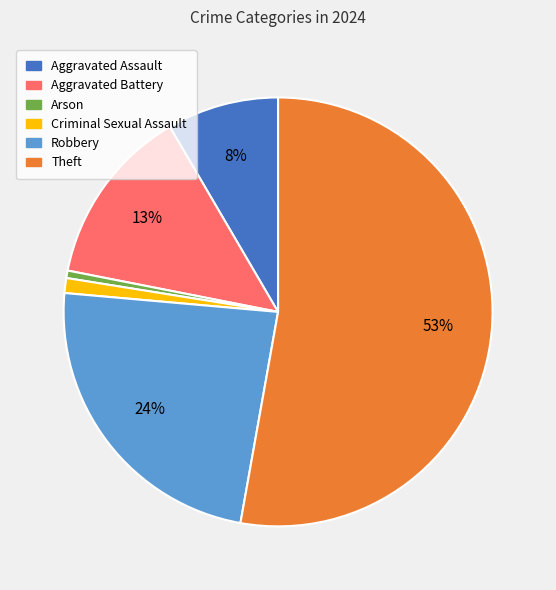

To the nearest percent, what portion does Aggravated Assault represent?

8%